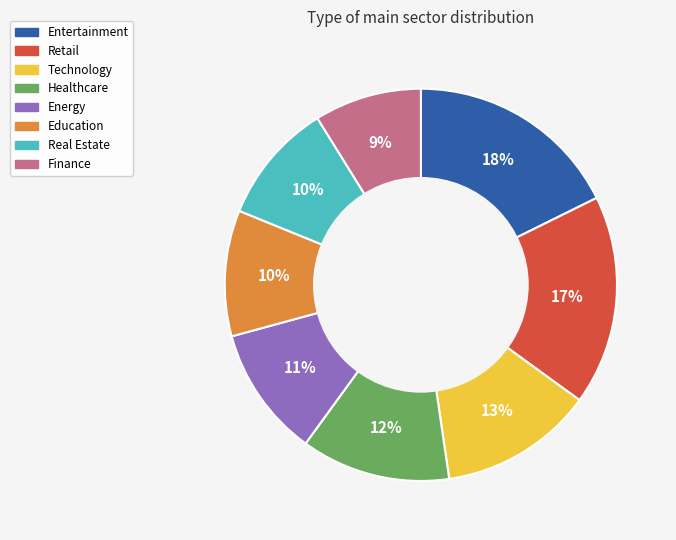

Is Education the majority of the pie?

No